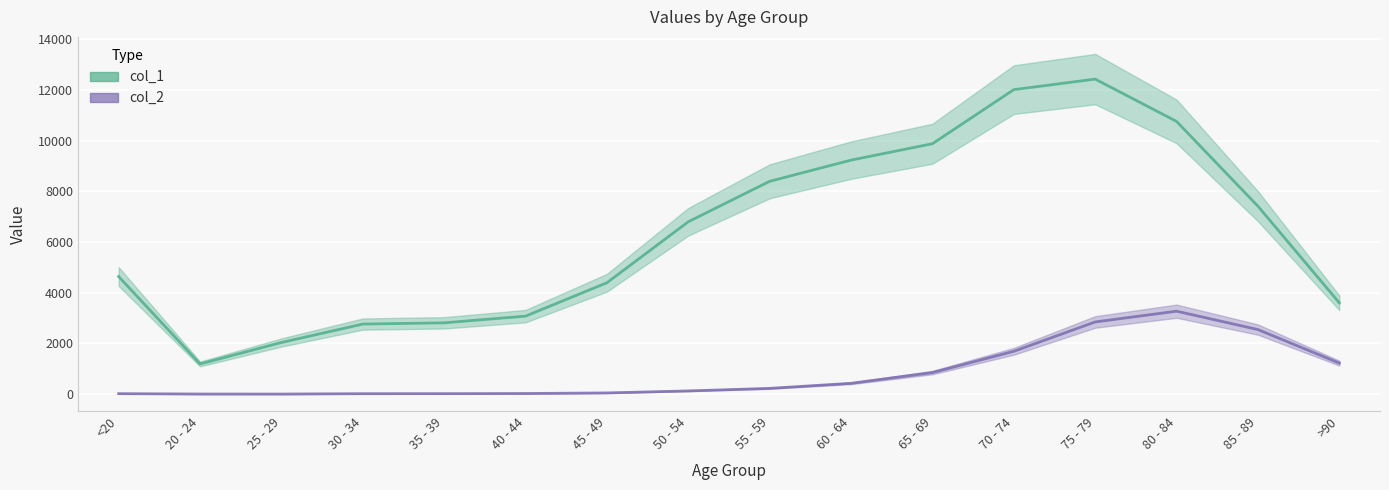

Which category has the lowest value in the col_1 series?

20 - 24